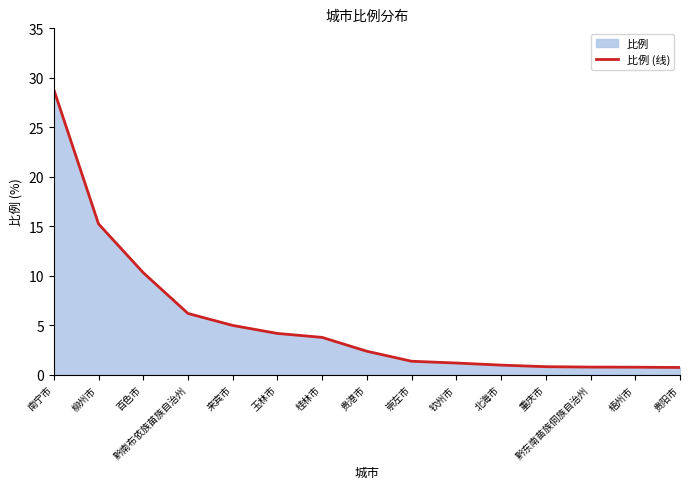

What is the value of the 15th point from the left?

0.7